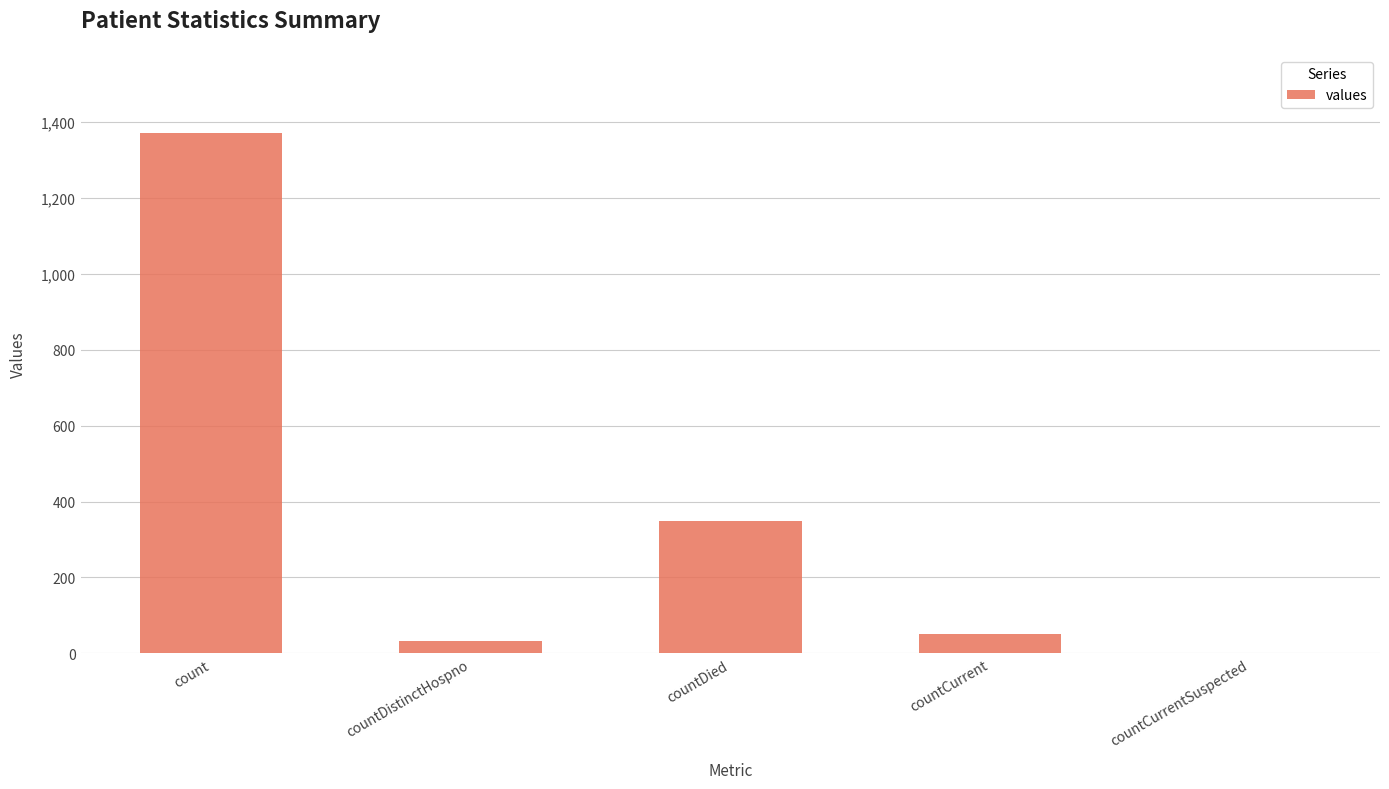

What is the ratio of the value at countDied to the value at countCurrent?

6.7